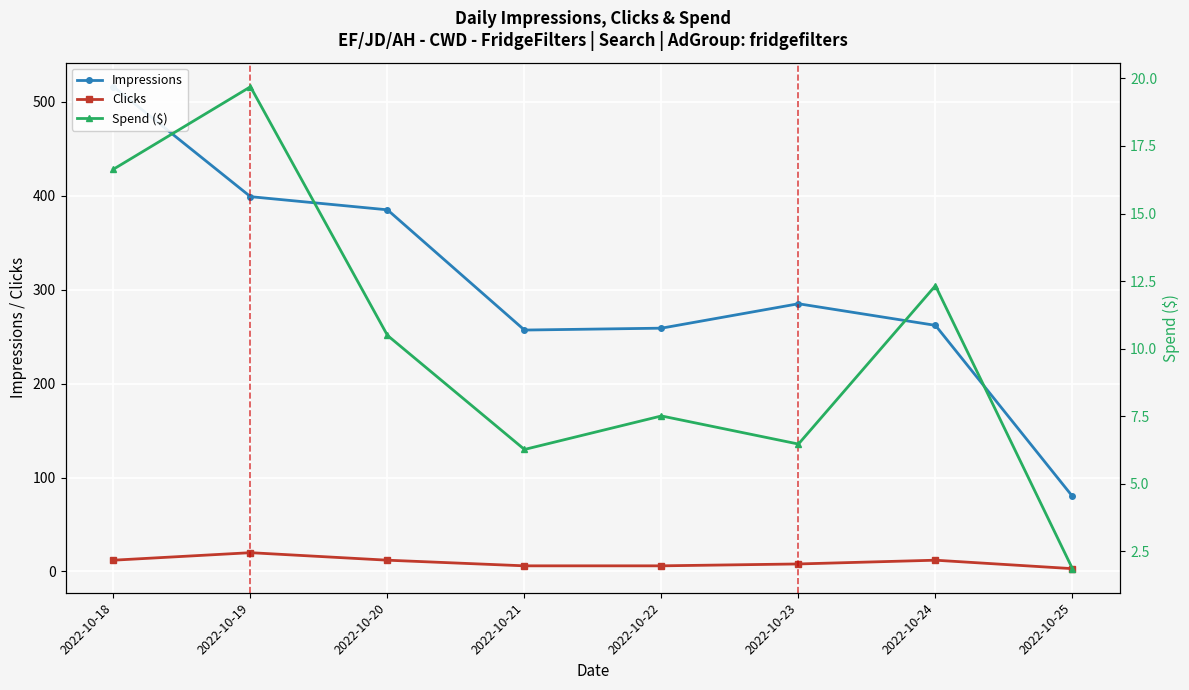

At which category does Spend ($) reach its first local peak?

2022-10-19